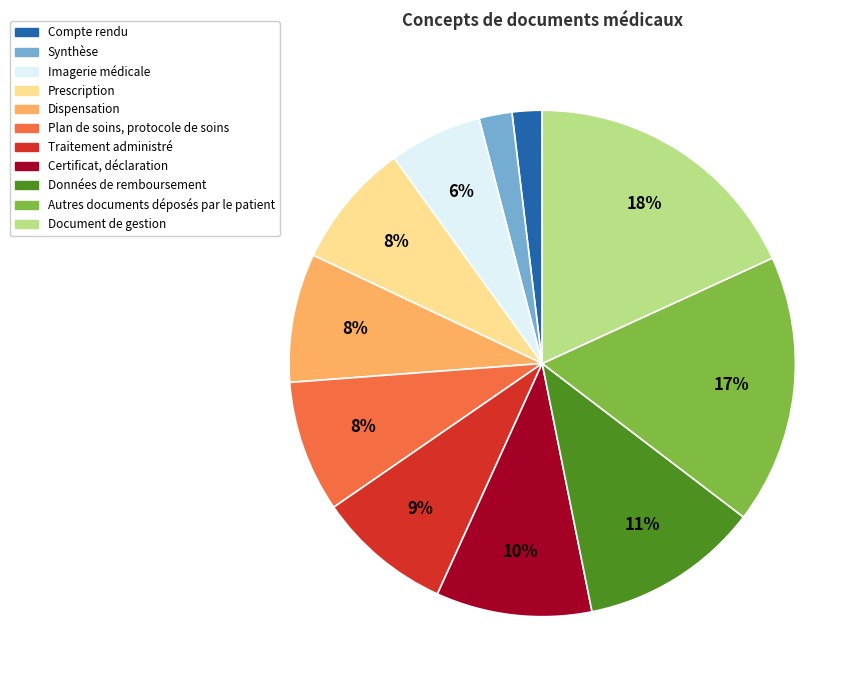

Combined, do Compte rendu and Autres documents déposés par le patient account for over 50%?

No